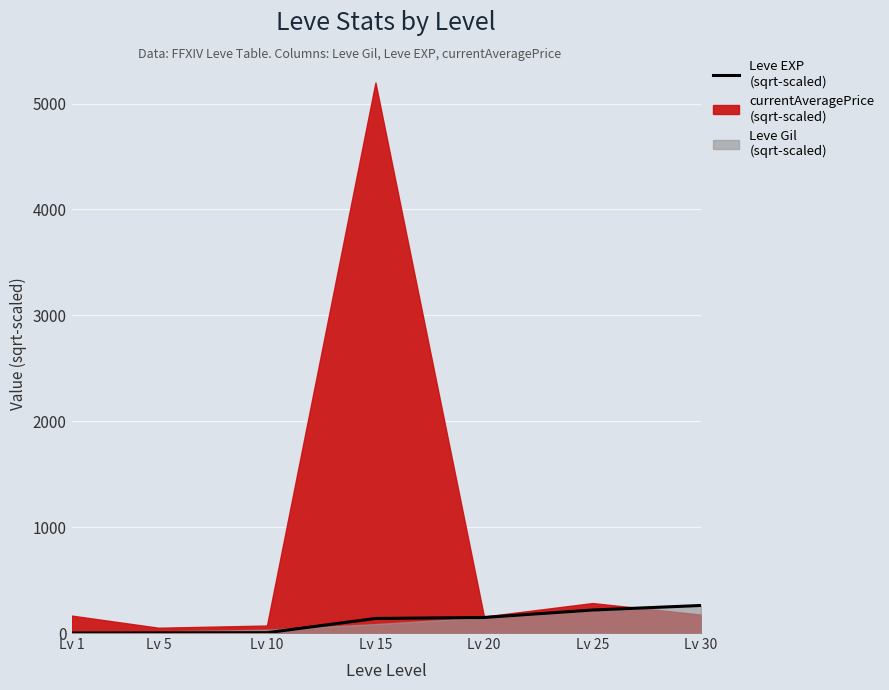

The chart shows a value of 0.6 at Lv 1. True or false?

False